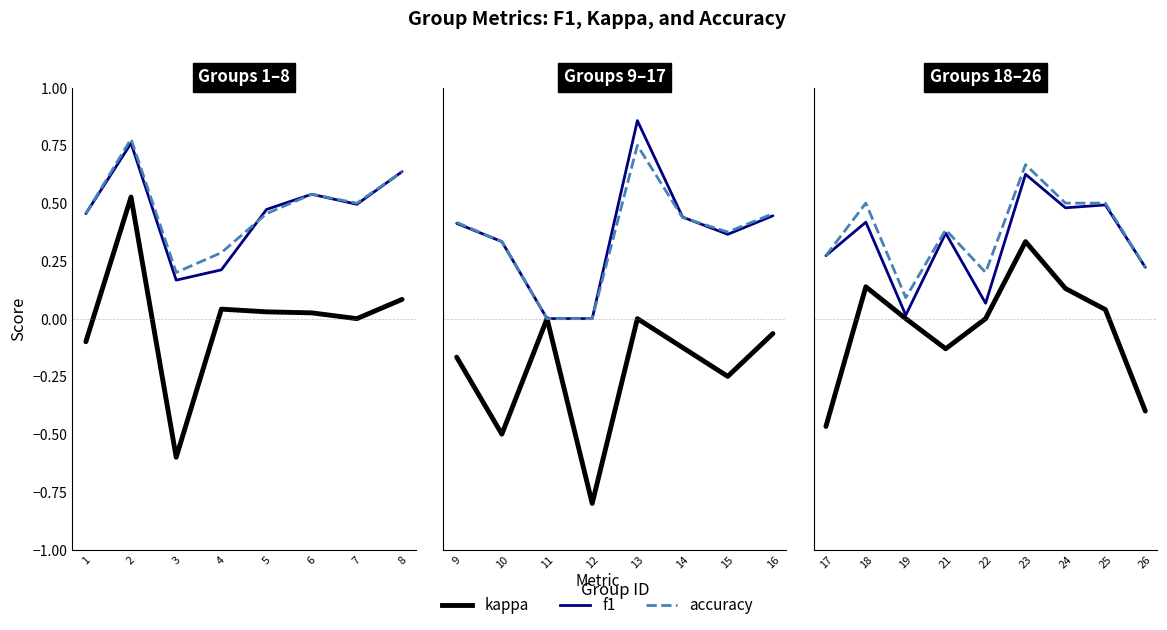

How many positive values does the kappa series have?

4